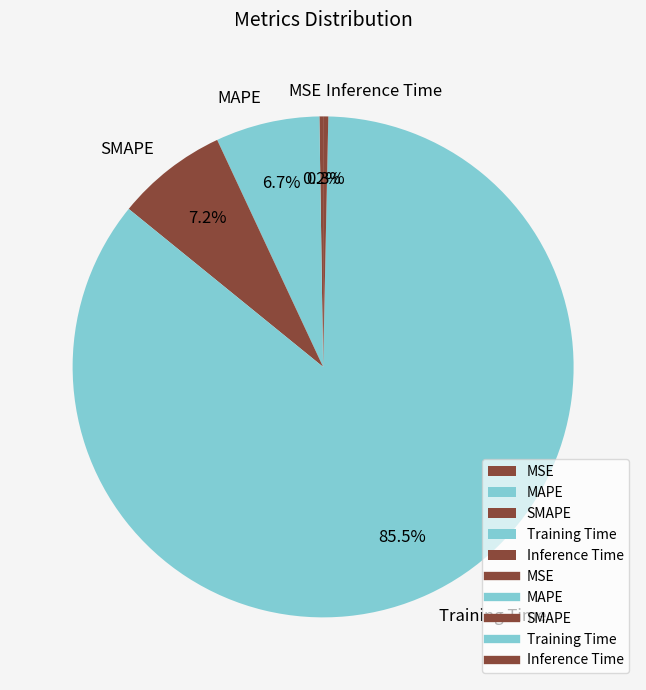

Which category has the biggest portion of the pie?

Training Time